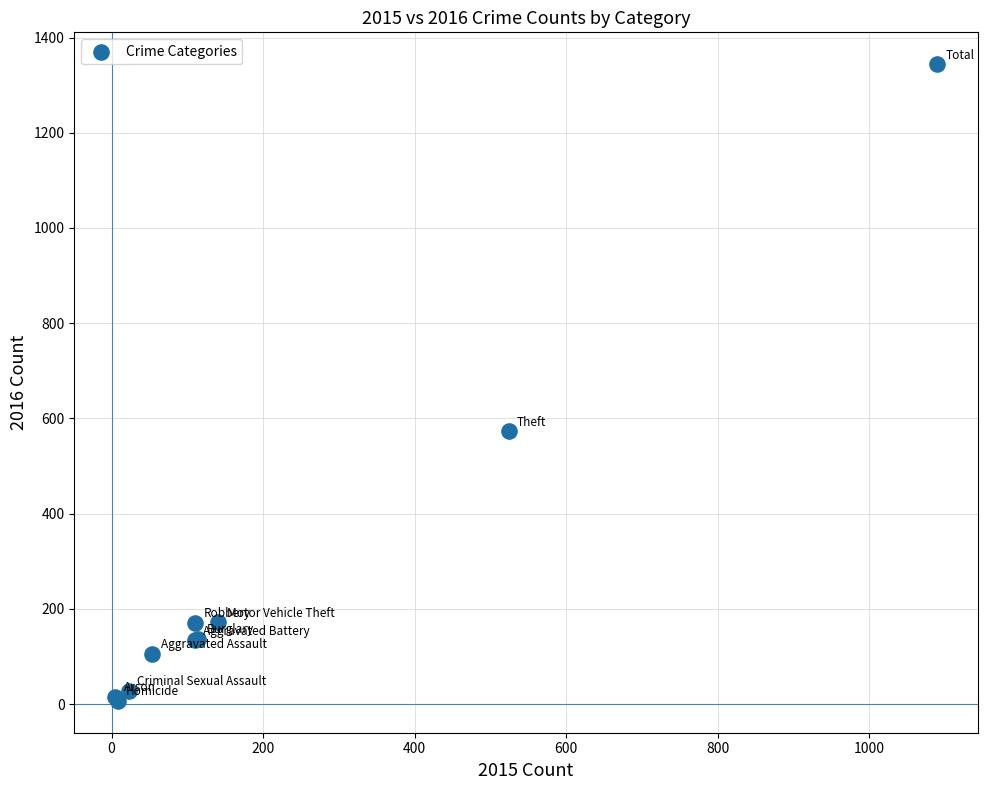

What Y value in the scatter plot is closest to 675?

573